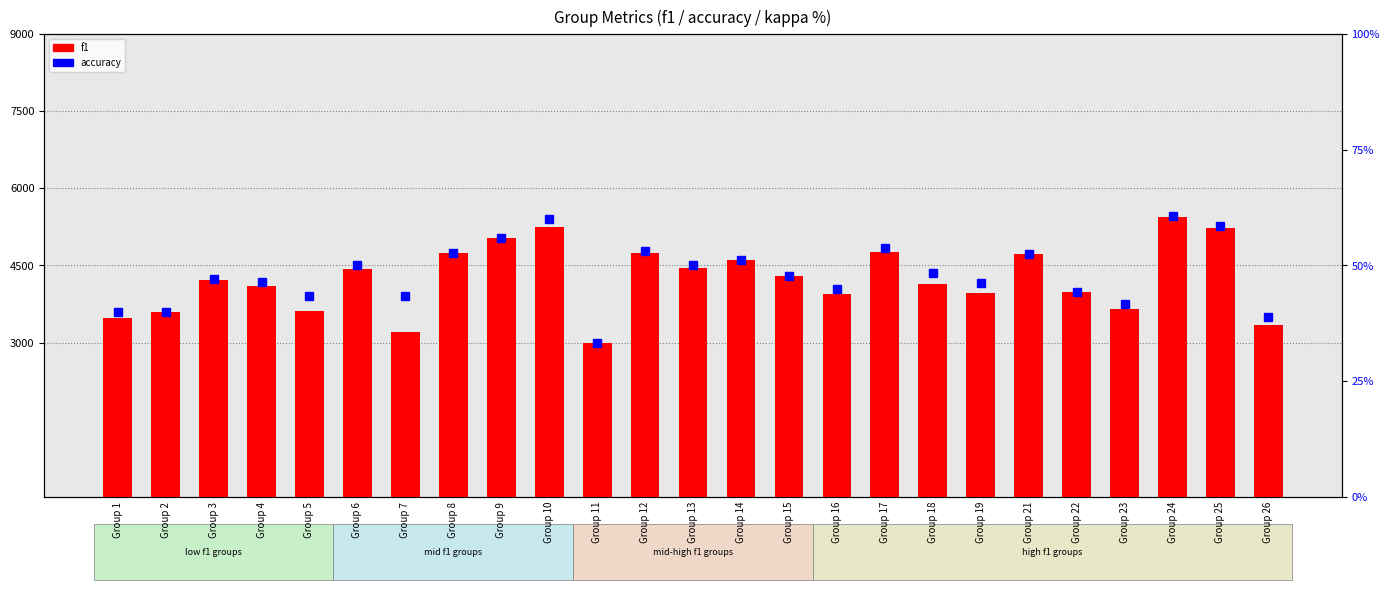

At which label is f1 closest to 4223?

Group 3